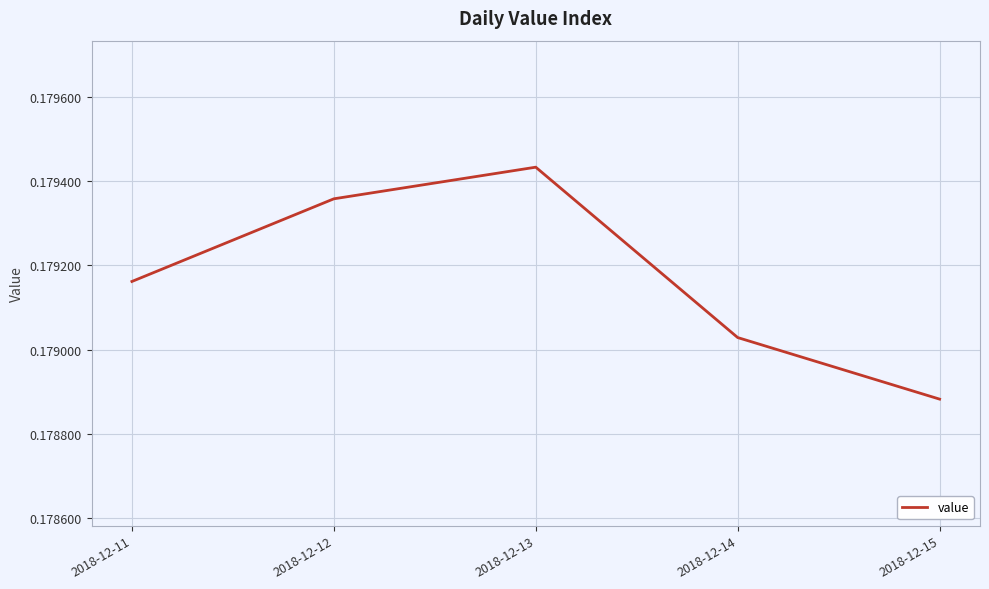

Count the number of data series in this chart.

1